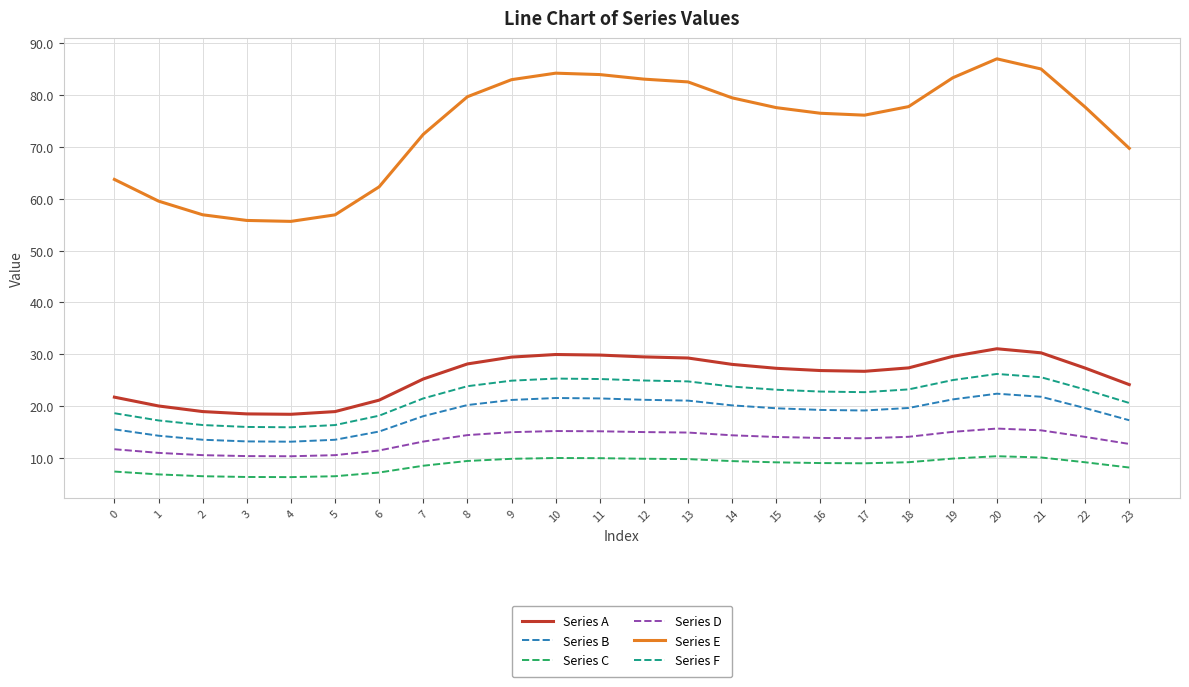

What is the maximum value shown in the chart?

87.0